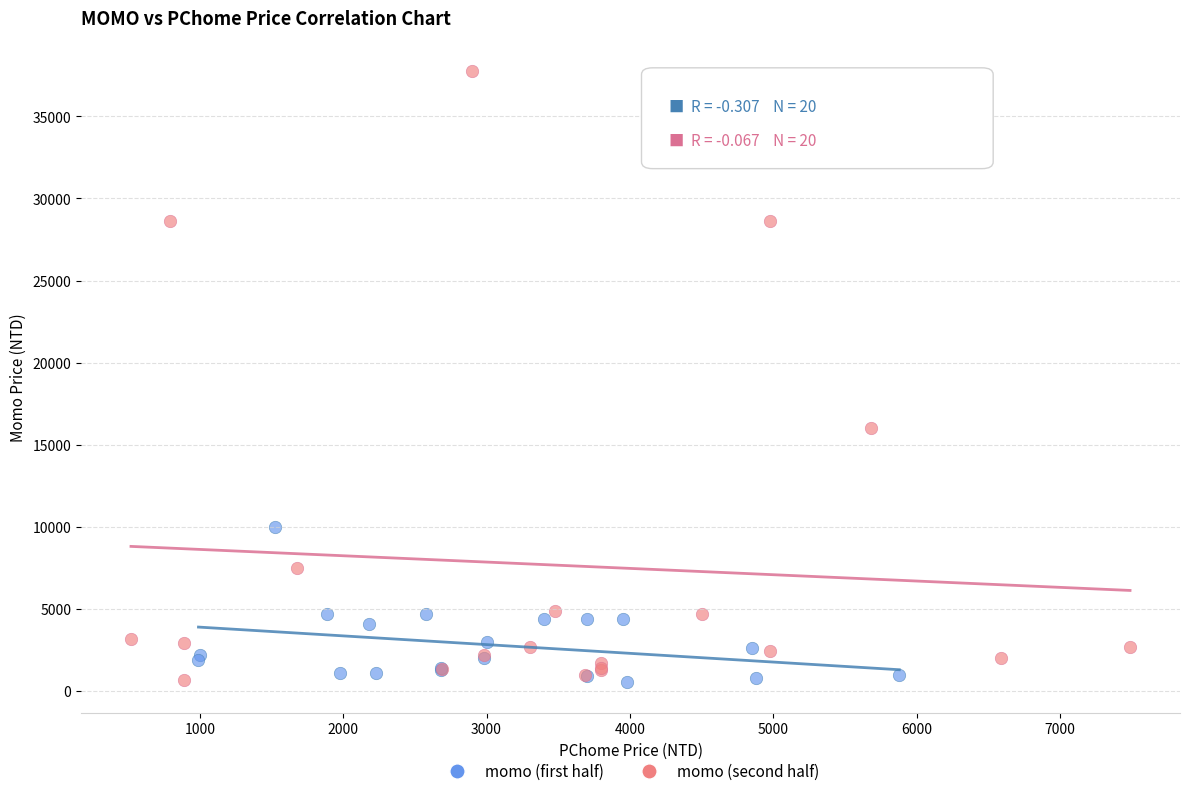

Which series reaches the maximum Y coordinate?

momo (second half)